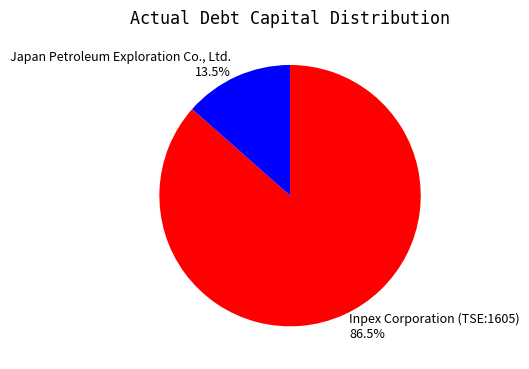

What percentage do Japan Petroleum Exploration Co., Ltd. and Inpex Corporation (TSE:1605) together represent?

100.0%